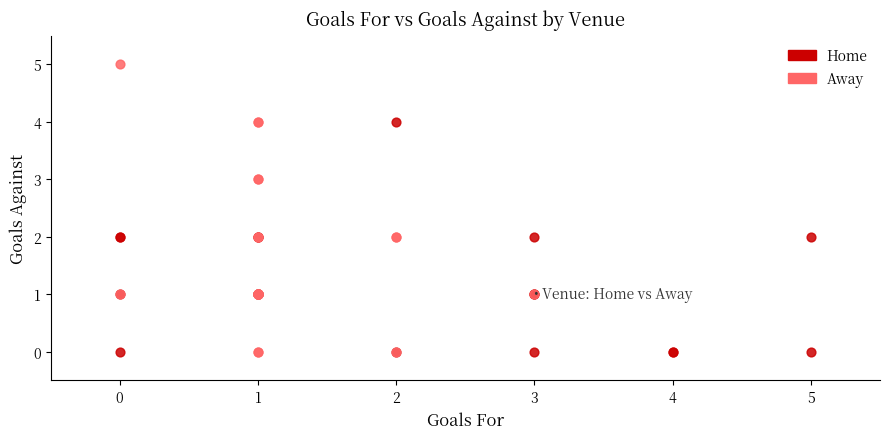

Which series reaches the maximum Y coordinate?

Away